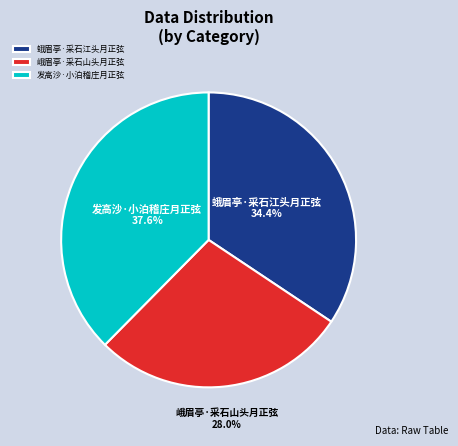

The 峨眉亭·采石山头月正弦 slice represents 22% of the pie. True or false?

False